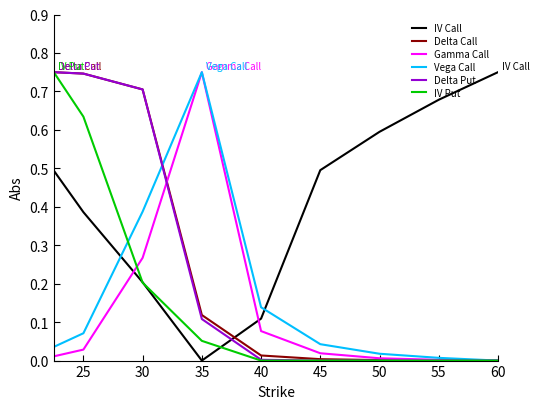

True or false: IV Call and Delta Put intersect in this chart.

True